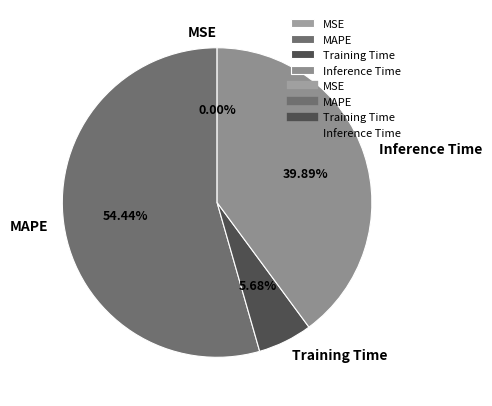

To the nearest percent, what is the difference between the largest and smallest slice percentages?

54%